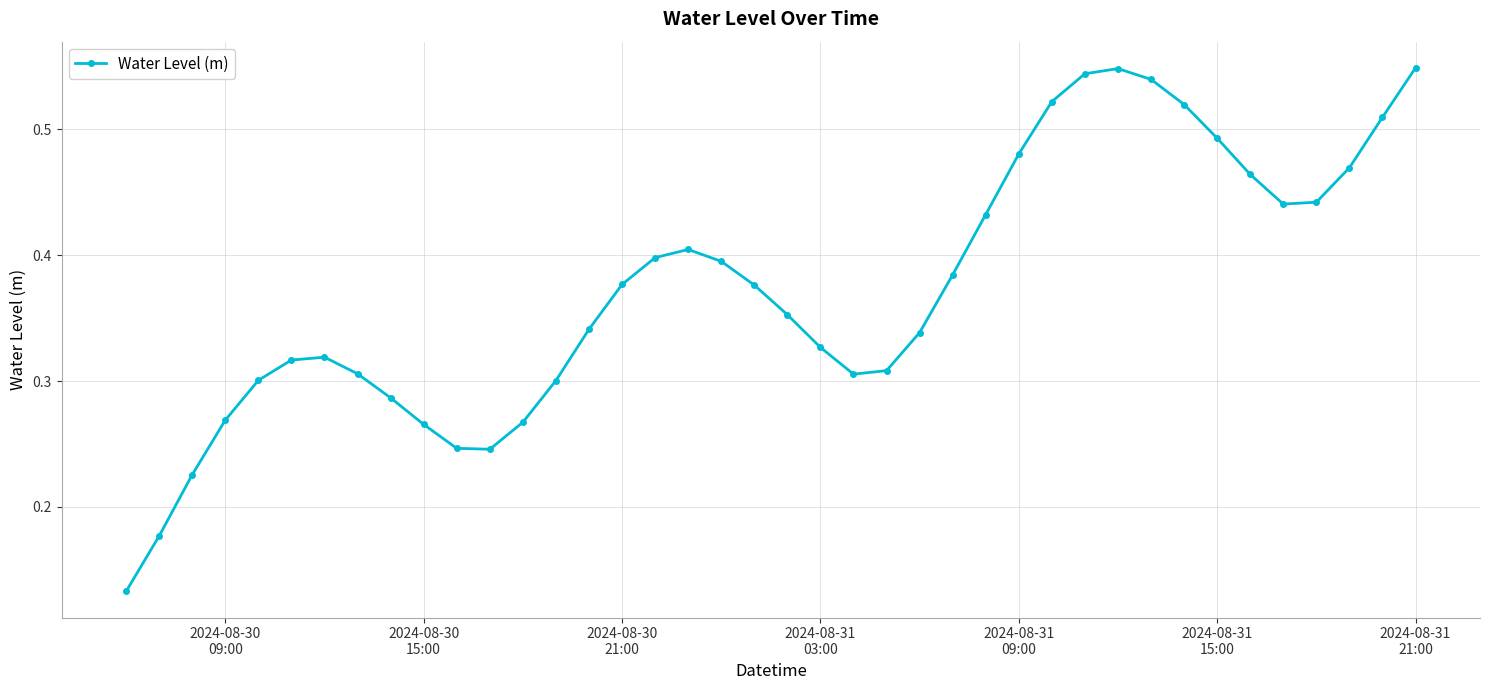

How many values are between 0 and 1?

40